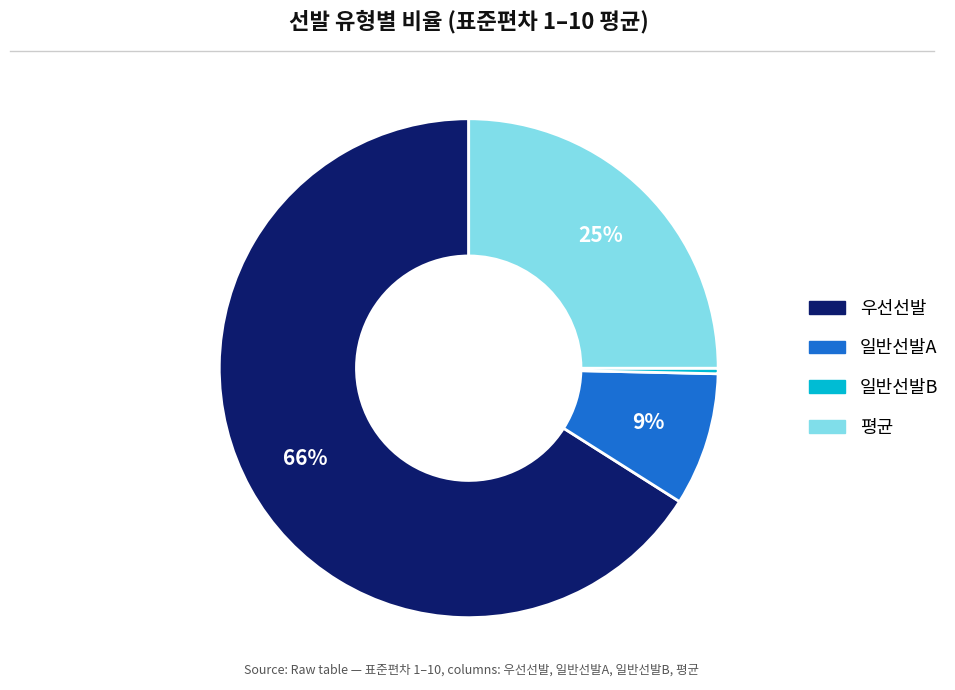

To the nearest percent, what is the difference between the largest and smallest slice percentages?

66%